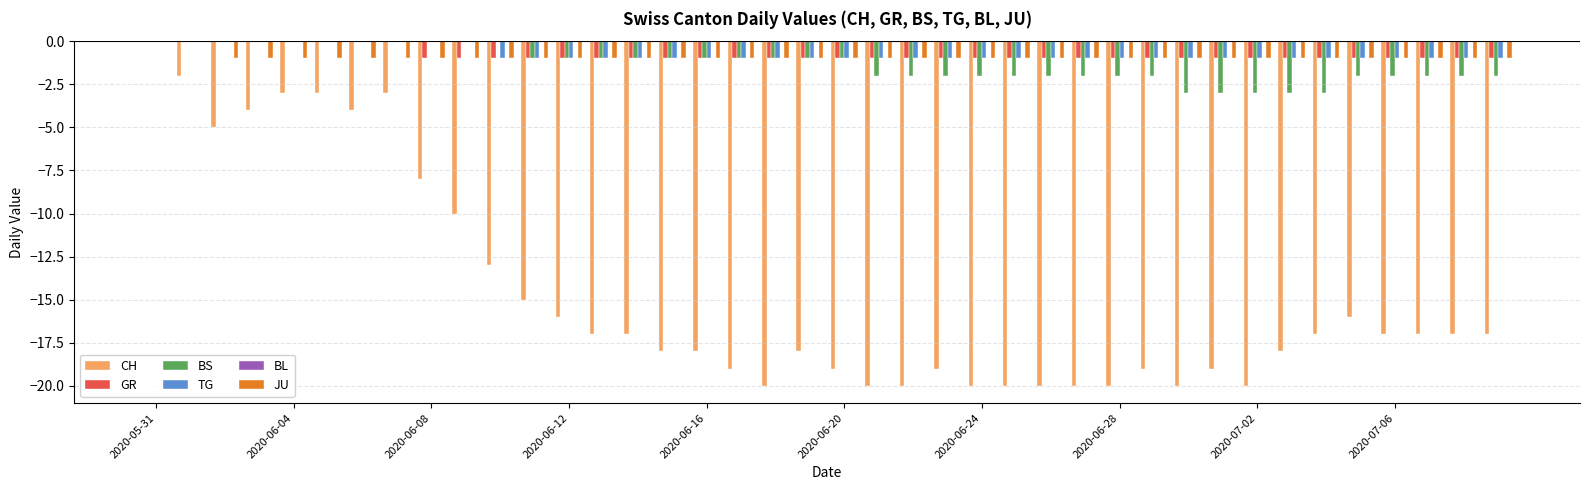

What is the label of the 28th bar from the right?

2020-06-12